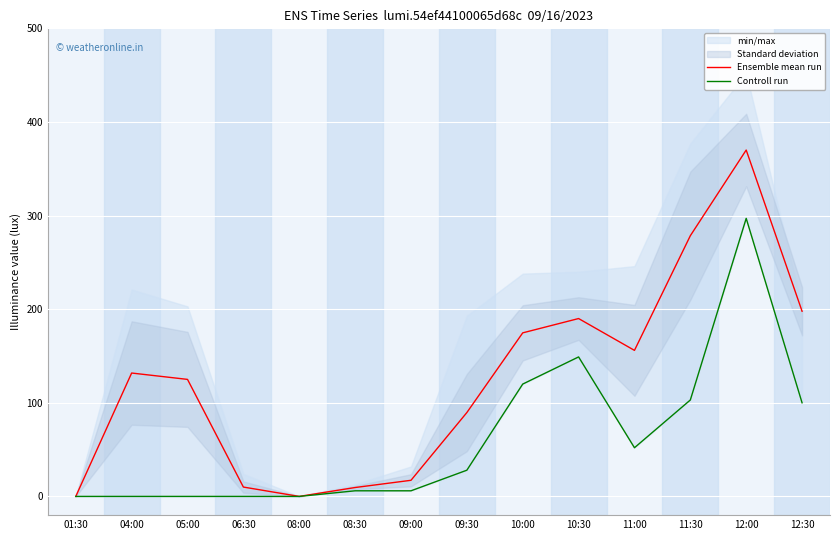

What is the label of the 3rd point from the left?

05:00